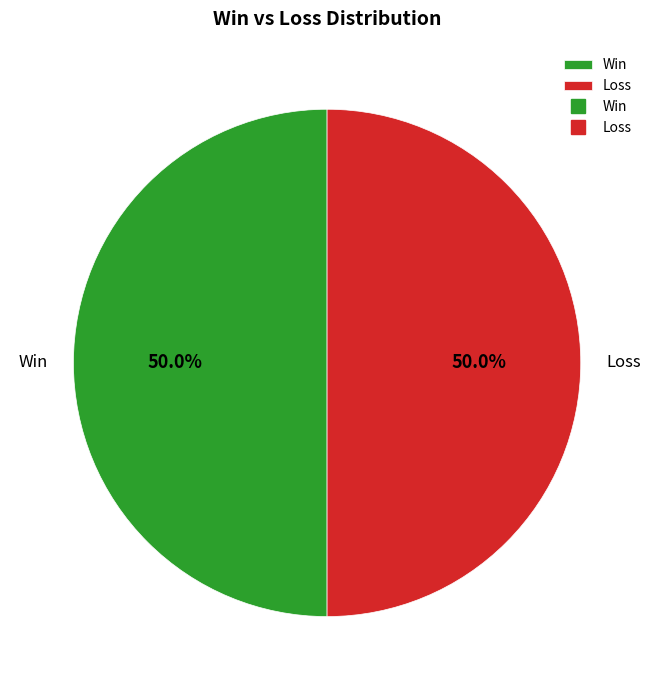

What percentage do Win and Loss together represent?

100.0%